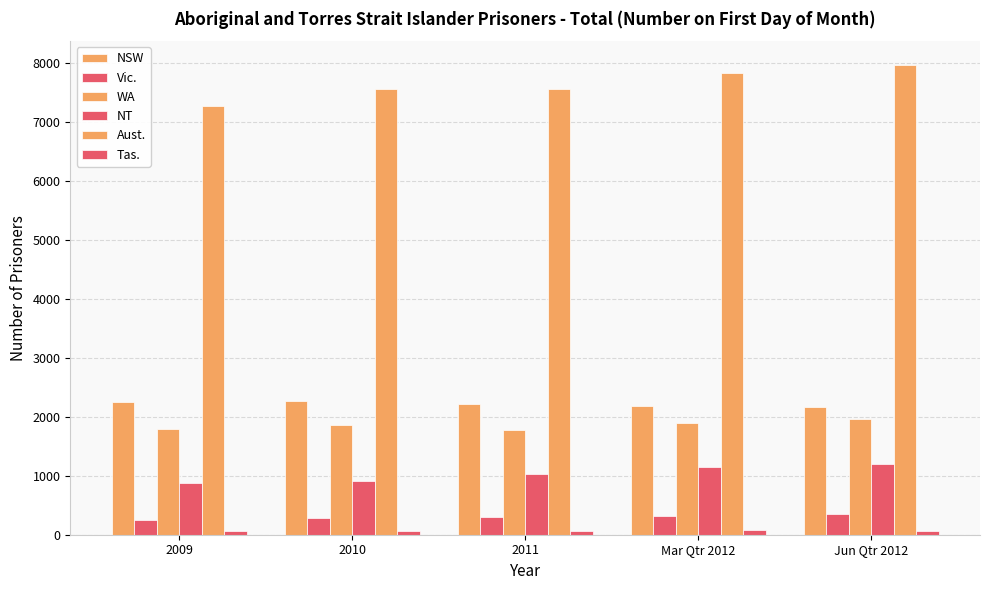

Does the chart contain stacked bars?

No